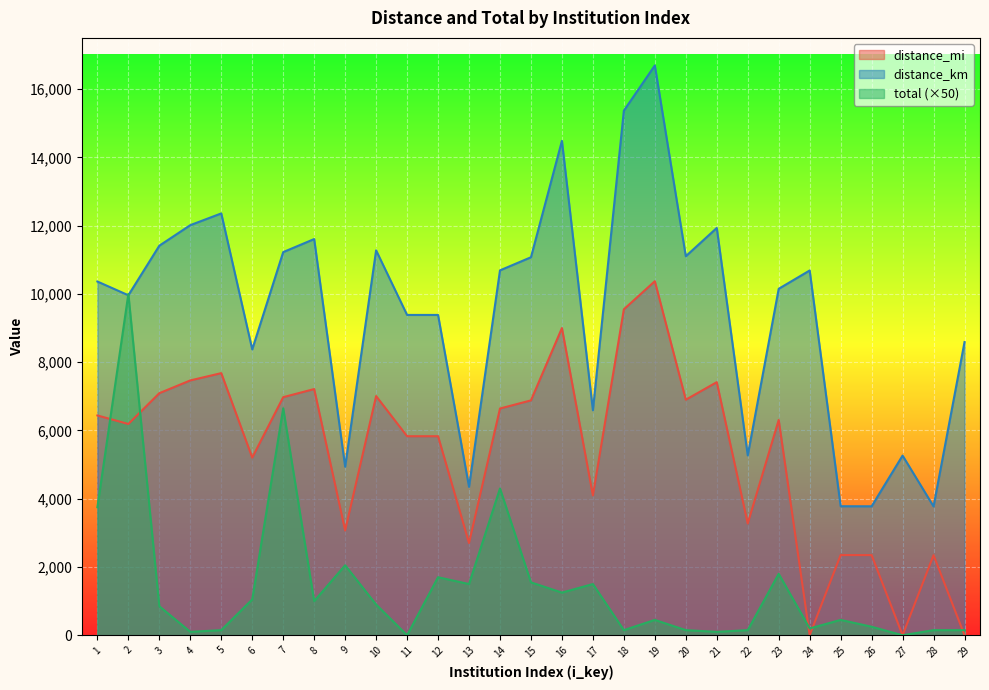

At which category does distance_mi reach its first local peak?

5